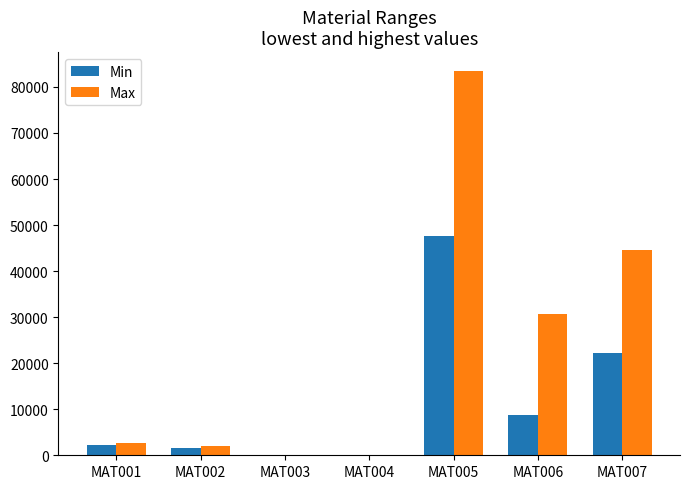

True or false: Max has a value of 30576.0 at MAT006.

True